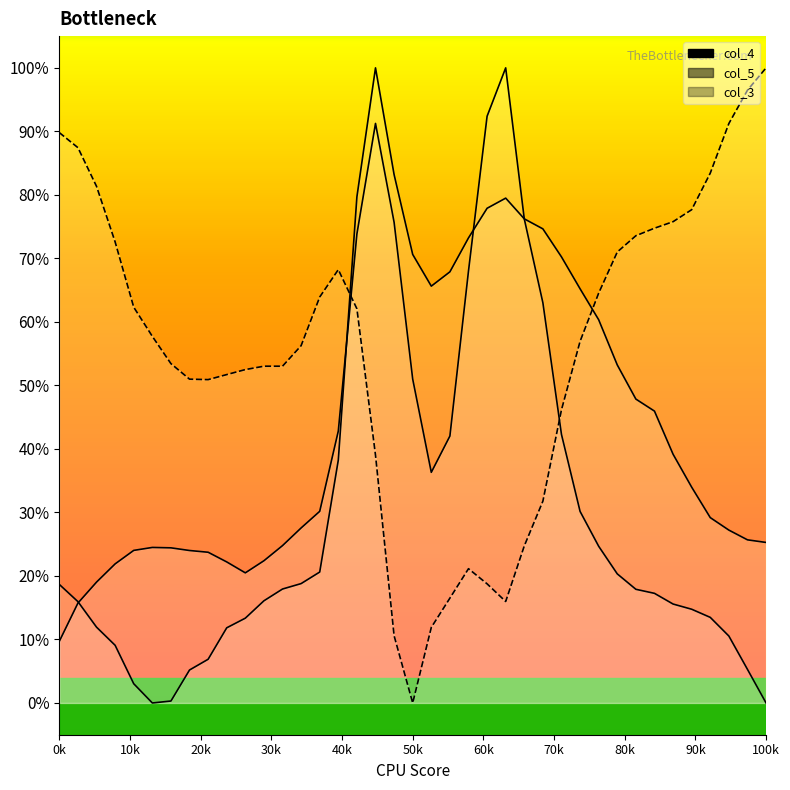

Between 60k and 14, which series saw the biggest shift?

col_5